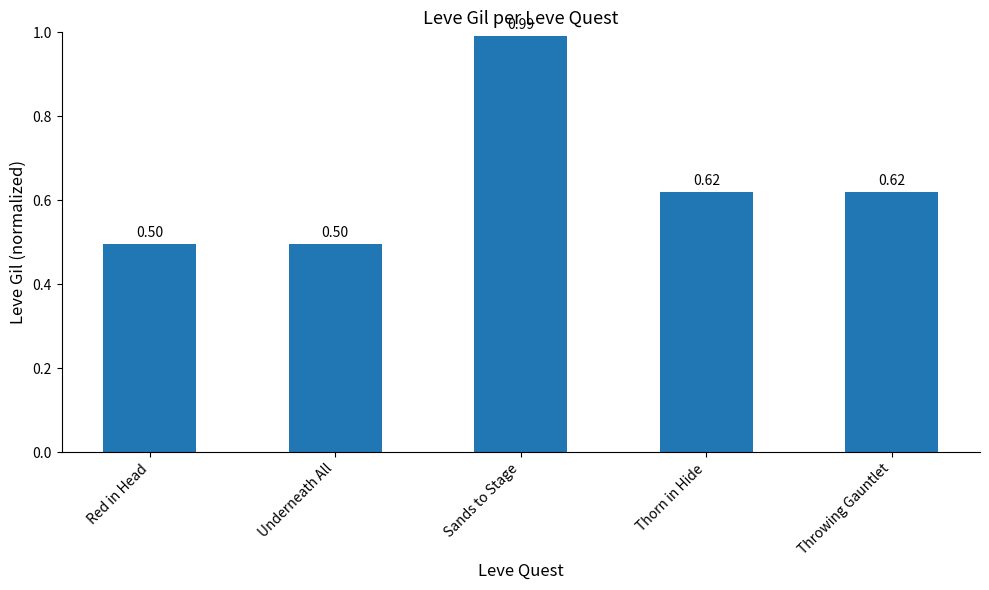

Does the chart contain stacked bars?

No